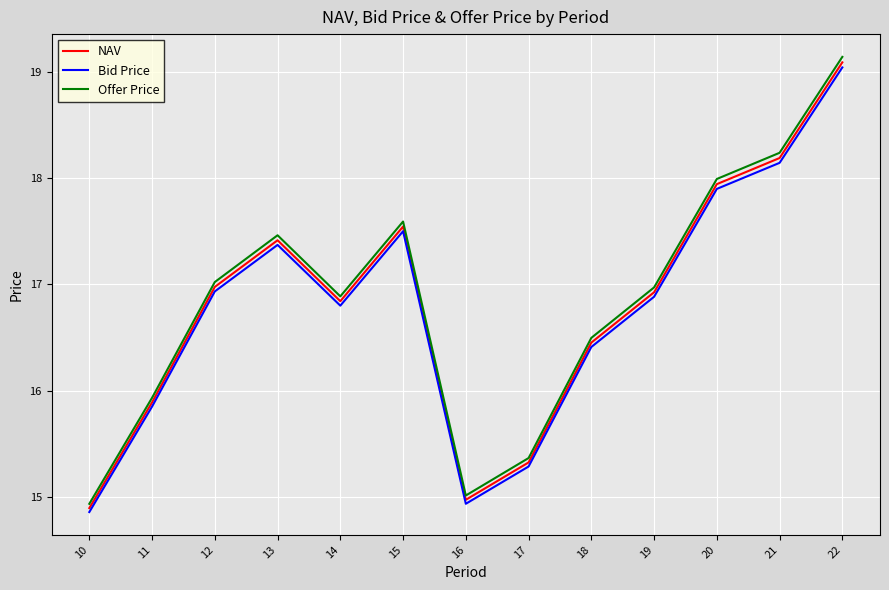

At which category is the sum across all series the highest?

22